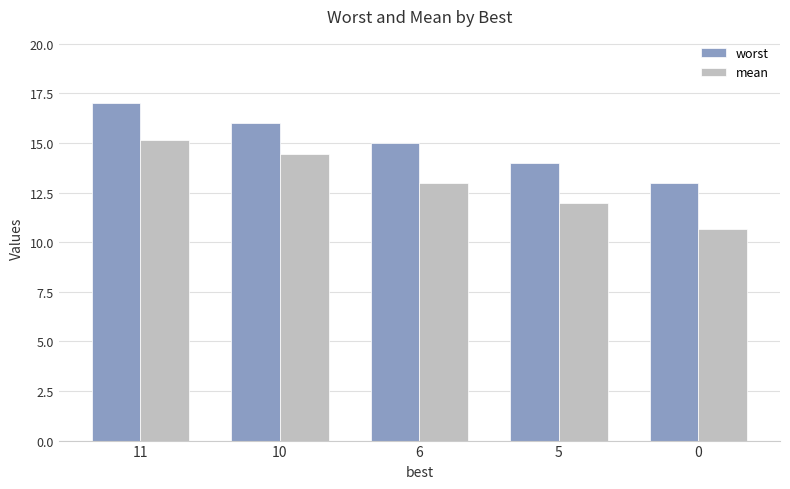

Which series has the widest spread of values?

mean